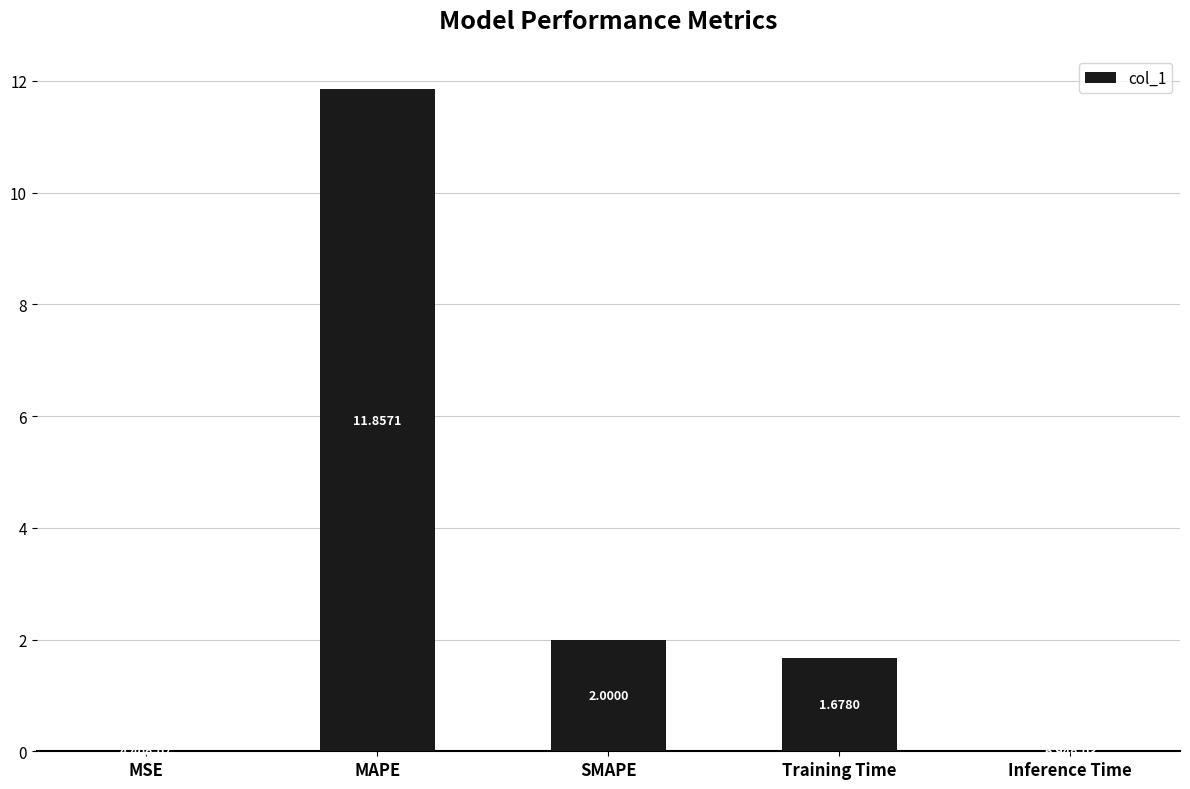

Approximately how many times larger is the value at MAPE compared to SMAPE?

5.9